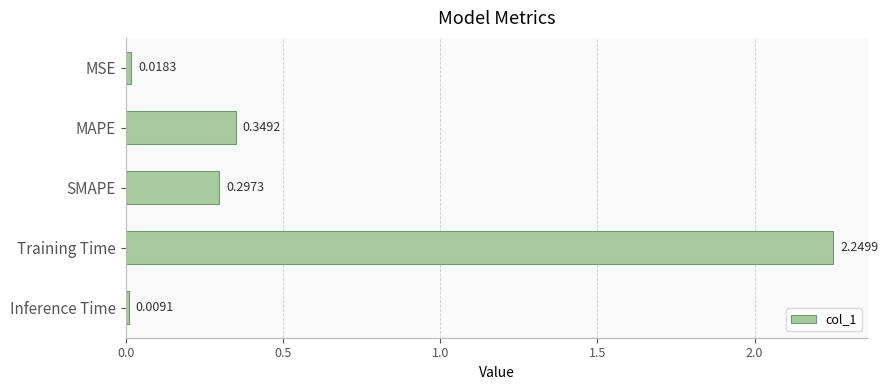

Which category has the highest value across all series?

Training Time